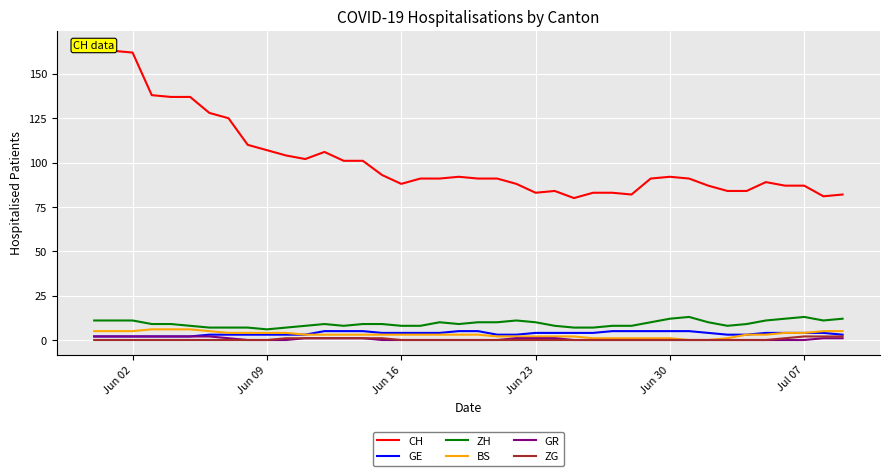

What is the greatest value displayed?

166